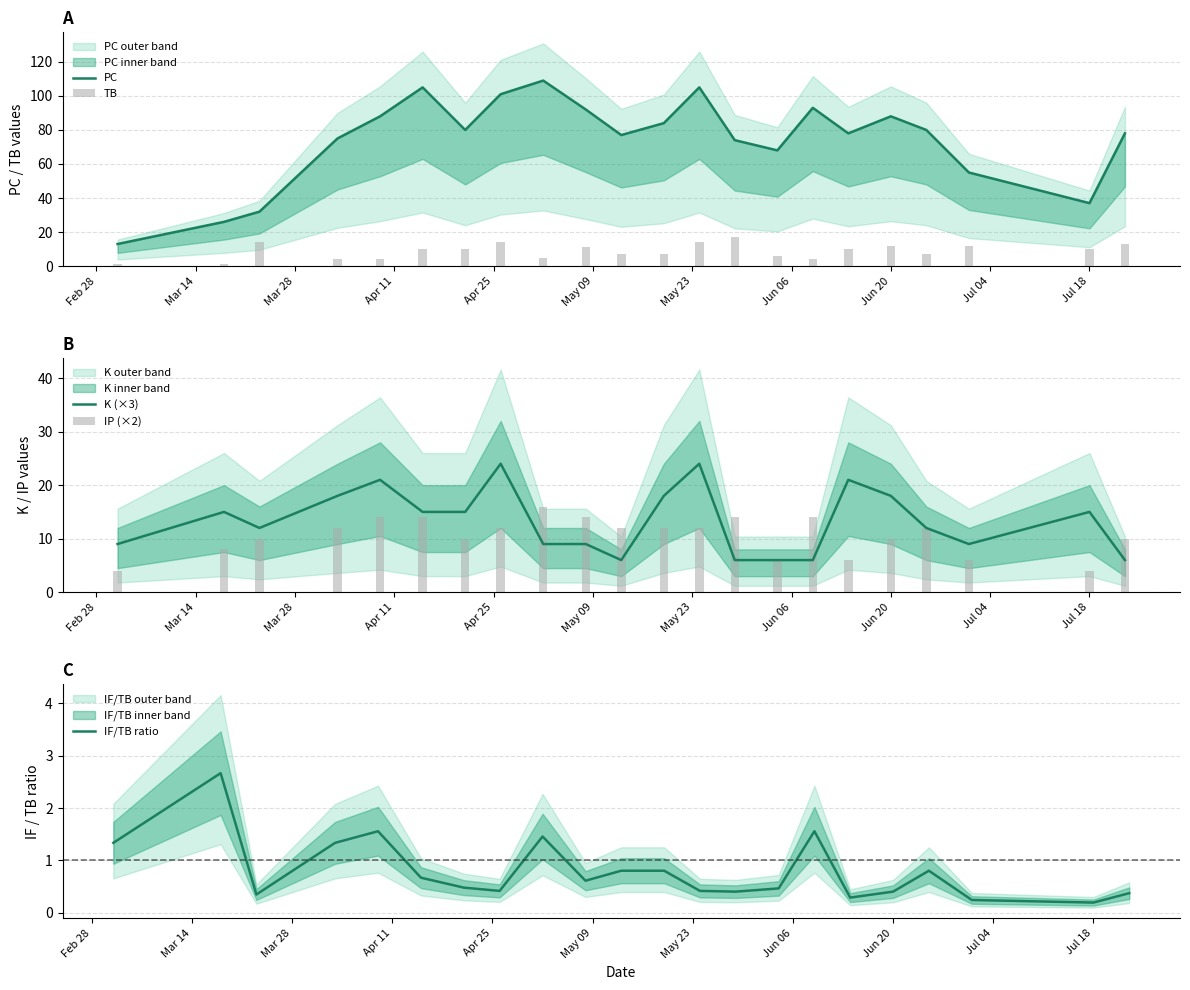

At how many categories does at least one series exceed 17?

21